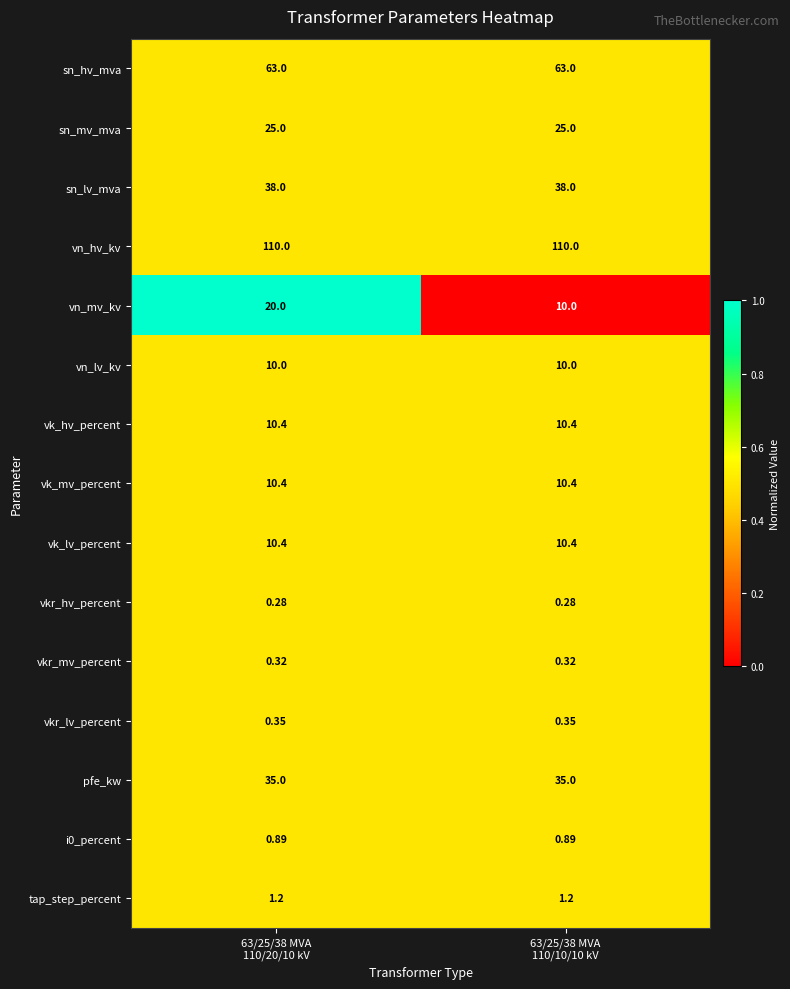

What is the difference between the highest and lowest values at 63/25/38 MVA
110/10/10 kV?

109.7